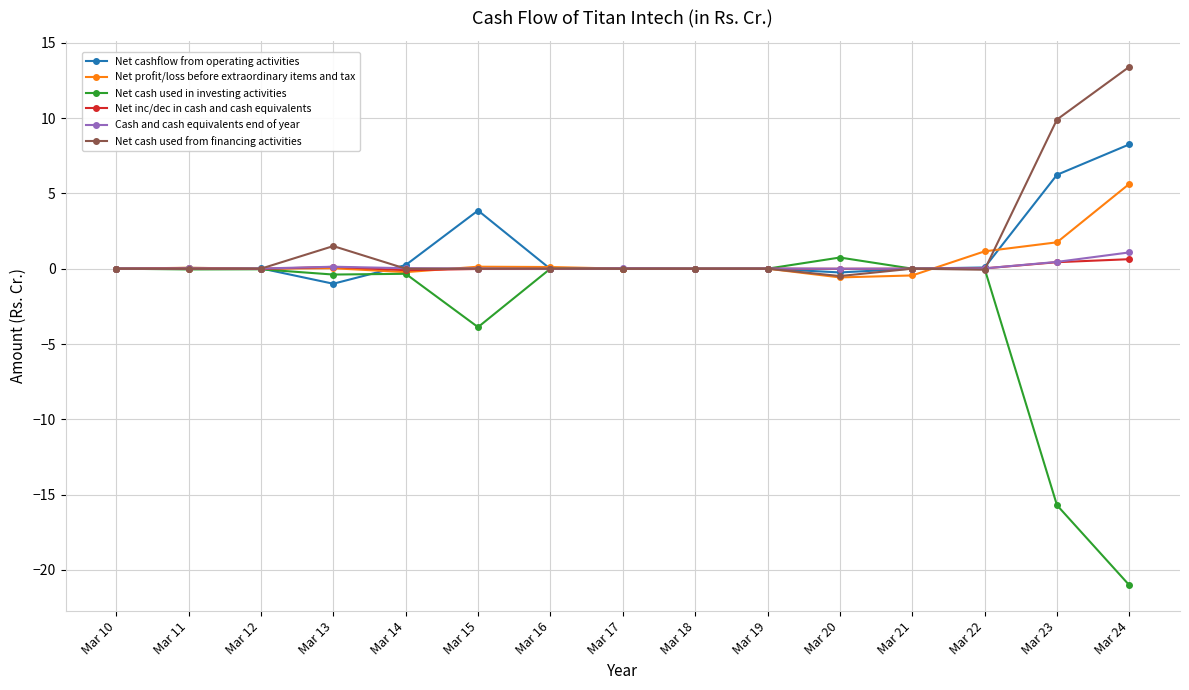

True or false: Net inc/dec in cash and cash equivalents has more than 2 points higher than both neighbors.

True